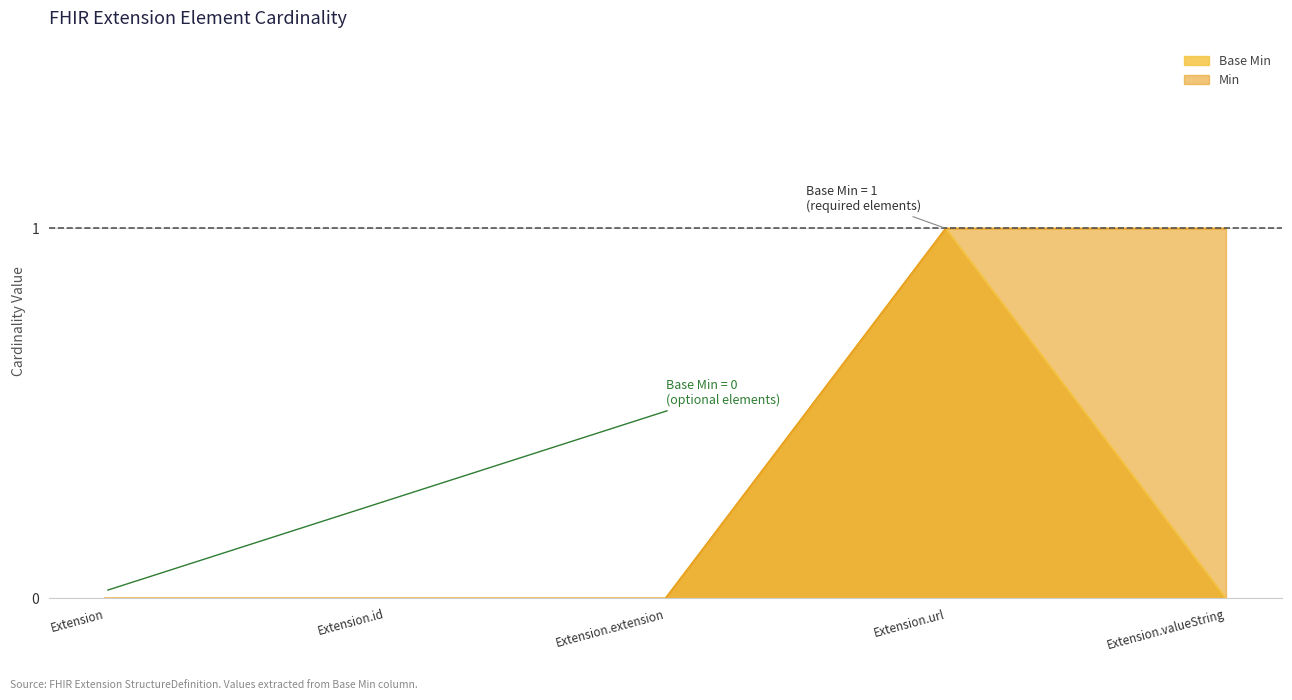

List the labels in order of value, smallest first.

Extension, Extension.id, Extension.extension, Extension.valueString, Extension.url